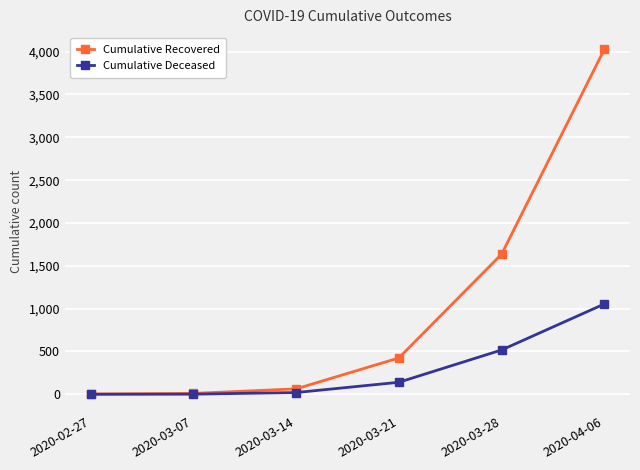

List the series in order of their overall mean, lowest first.

Cumulative Deceased, Cumulative Recovered